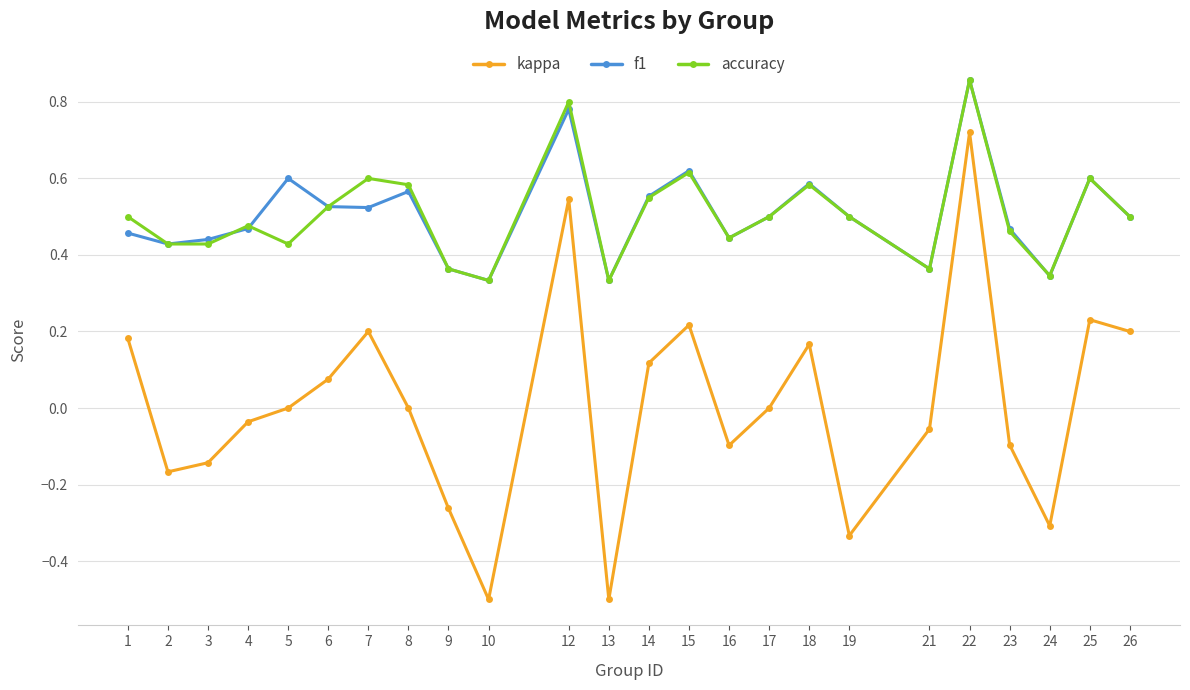

Is the value of f1 at 3 greater than the value of accuracy at 18?

No